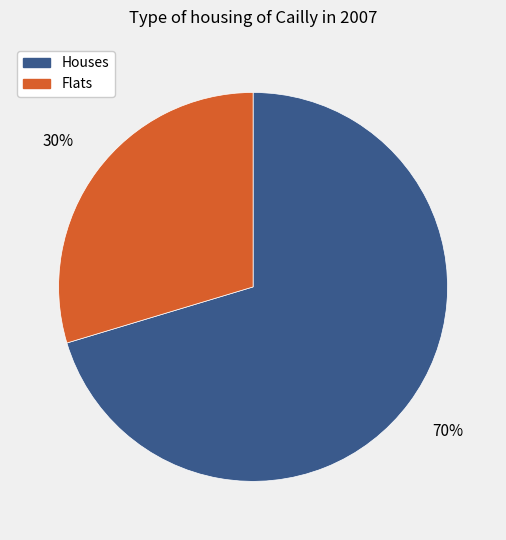

Which has a higher value, Houses or Flats?

Houses